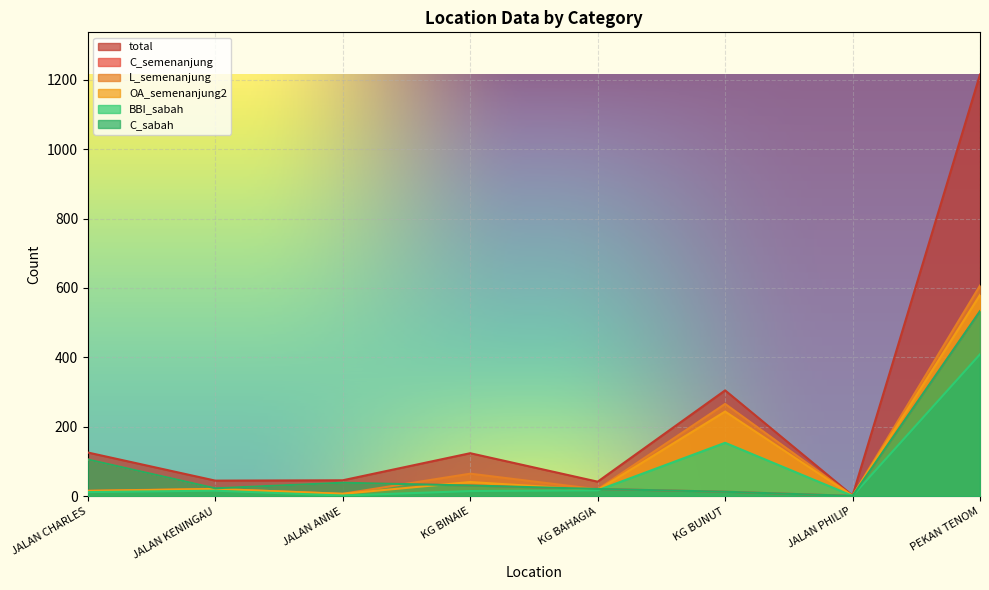

The value of L_semenanjung at PEKAN TENOM is 127. True or false?

False